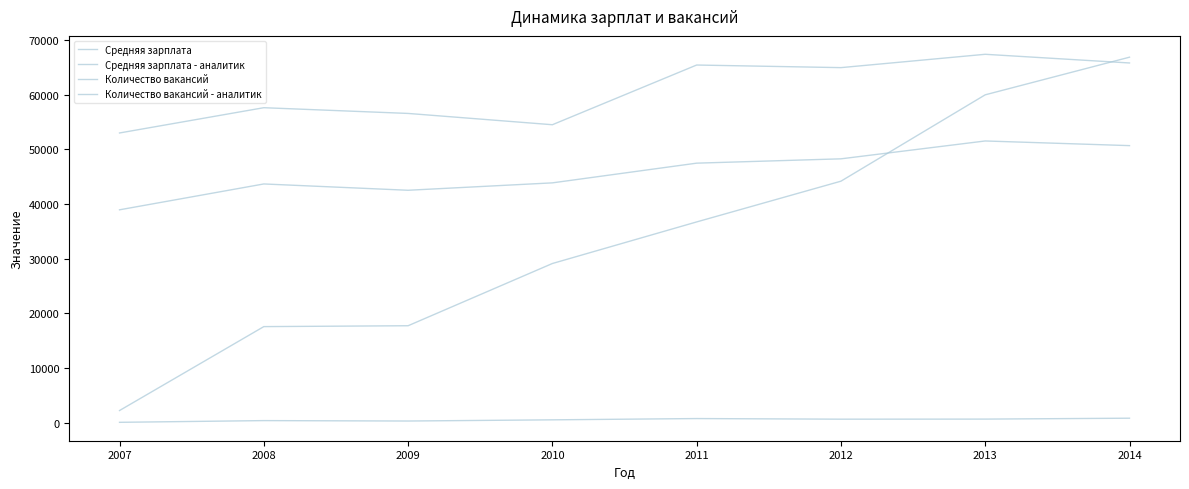

At which category is the sum across all series the highest?

2014